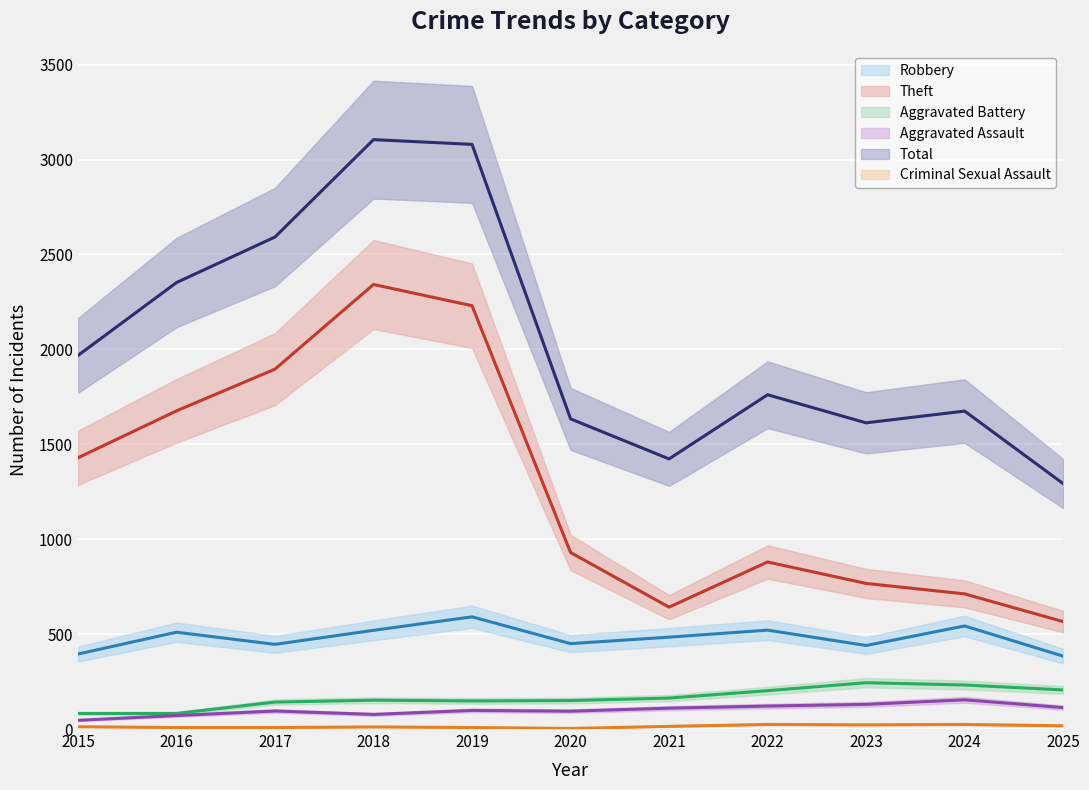

At which category is the sum across all series the highest?

2018